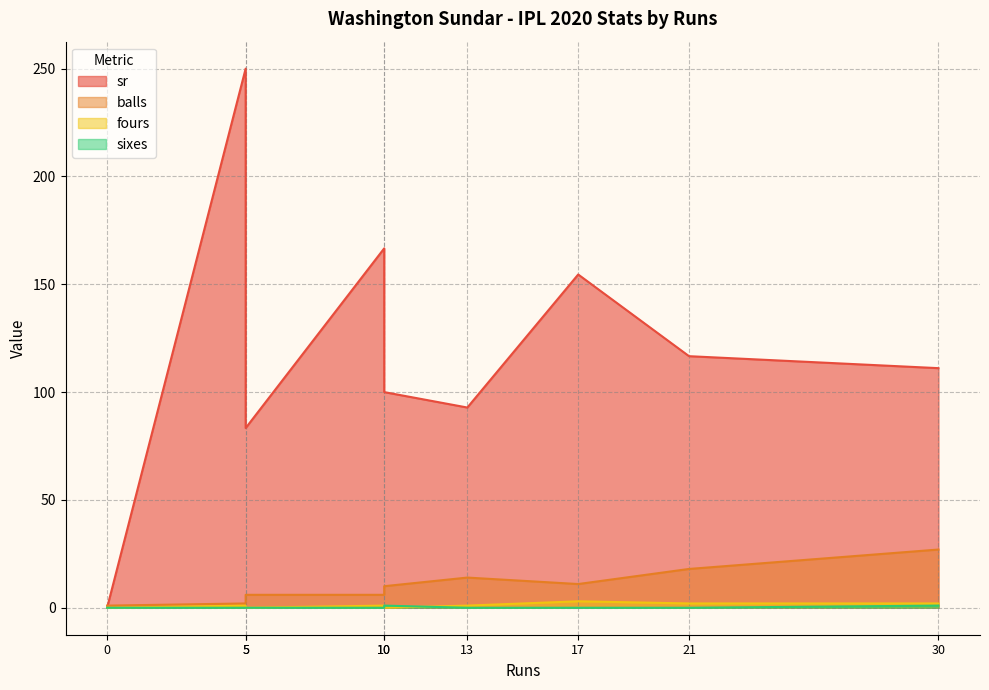

Which series has the largest total across all categories?

sr